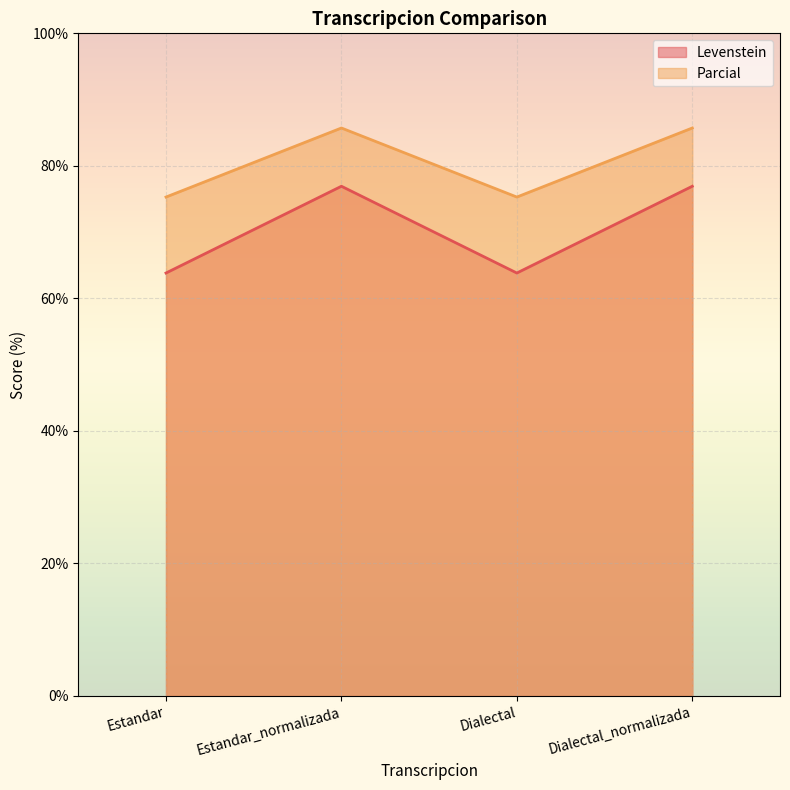

Between Estandar_normalizada and Dialectal_normalizada, which series saw the biggest shift?

Levenstein